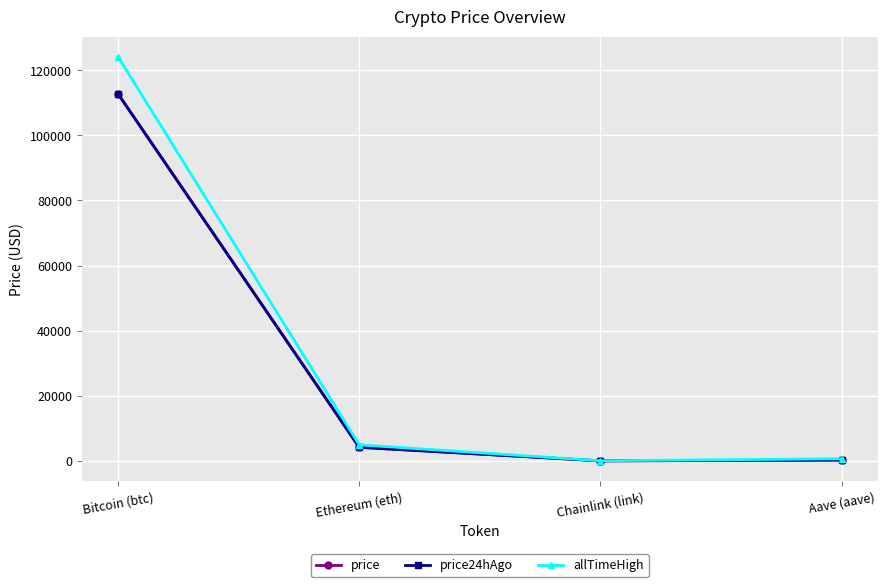

Which label corresponds to the largest value in the chart?

Bitcoin (btc)